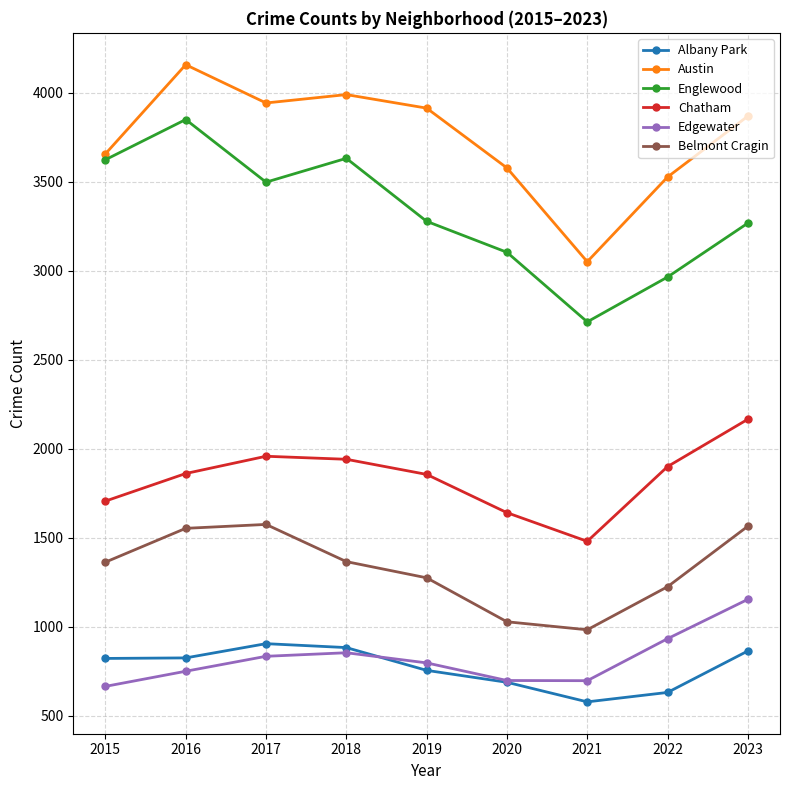

True or false: Belmont Cragin and Edgewater cross at least once.

False